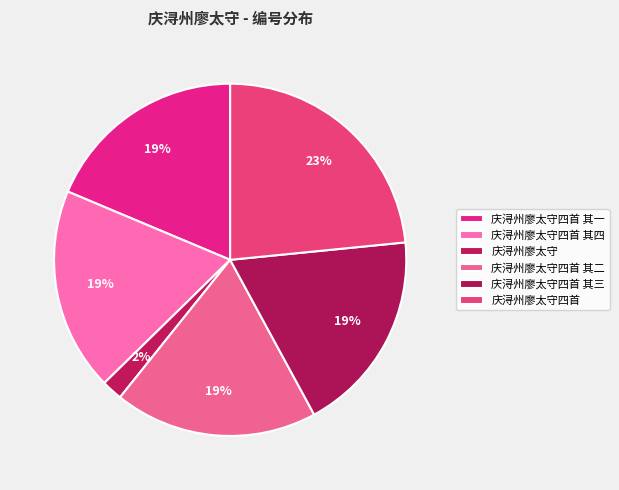

What portion of the pie excludes 庆浔州廖太守四首?

76.6%